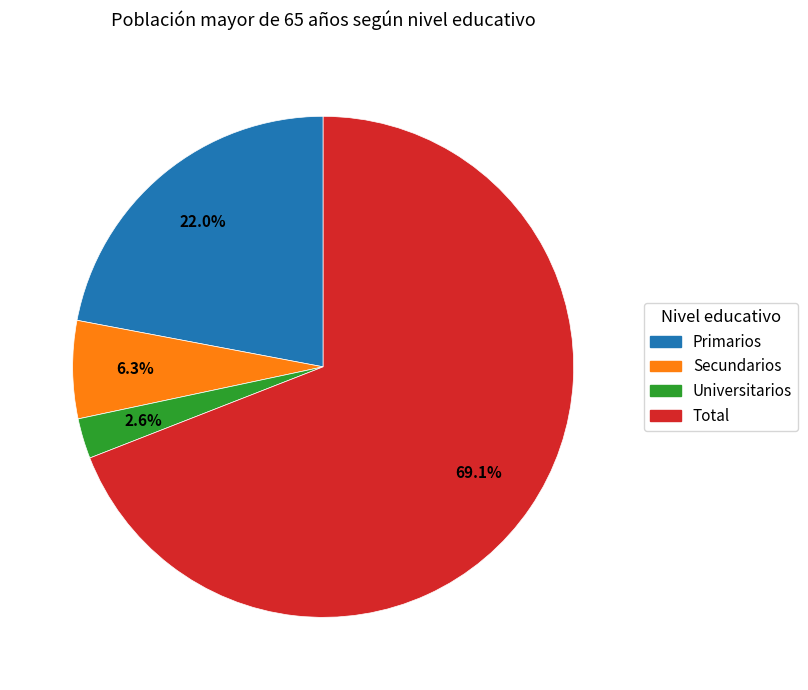

To the nearest percent, what is the difference between the Universitarios and Primarios slice percentages?

19%